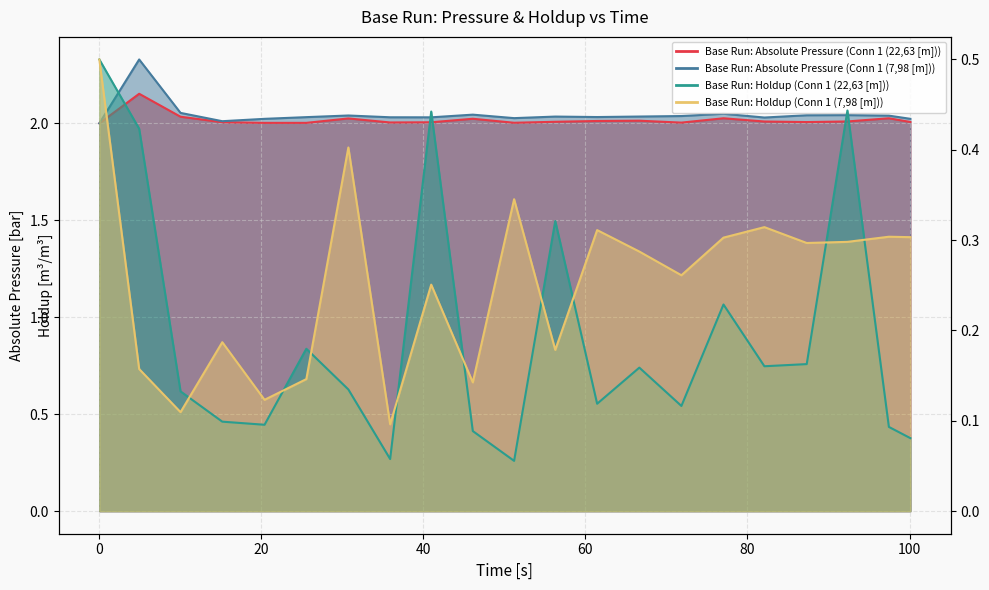

True or false: Base Run: Absolute Pressure (Conn 1 (7,98 [m])) has more than 1 points higher than both neighbors.

True